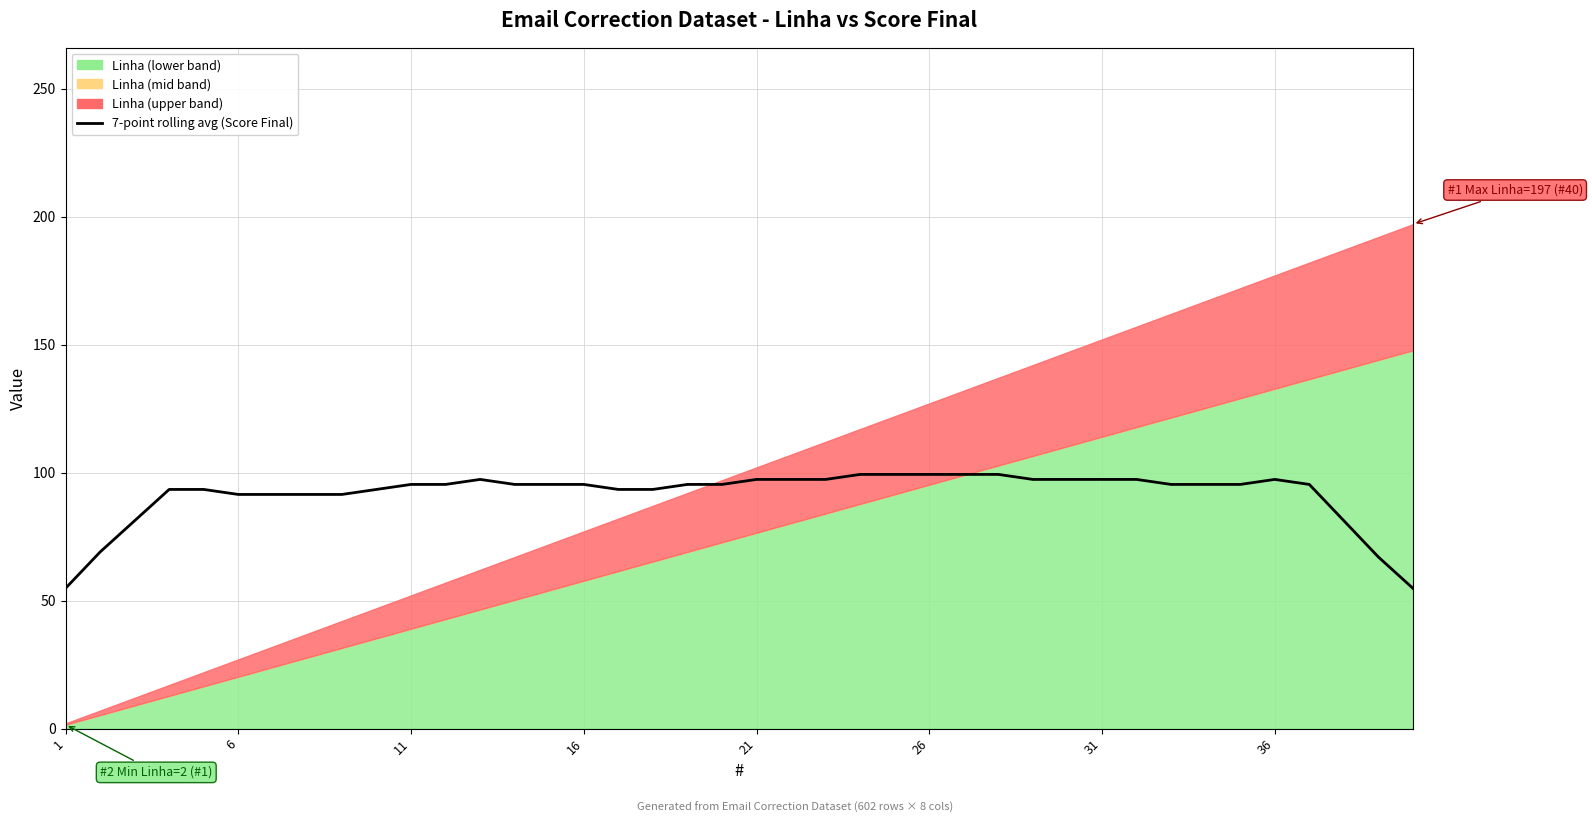

How many data points does each series have?

40